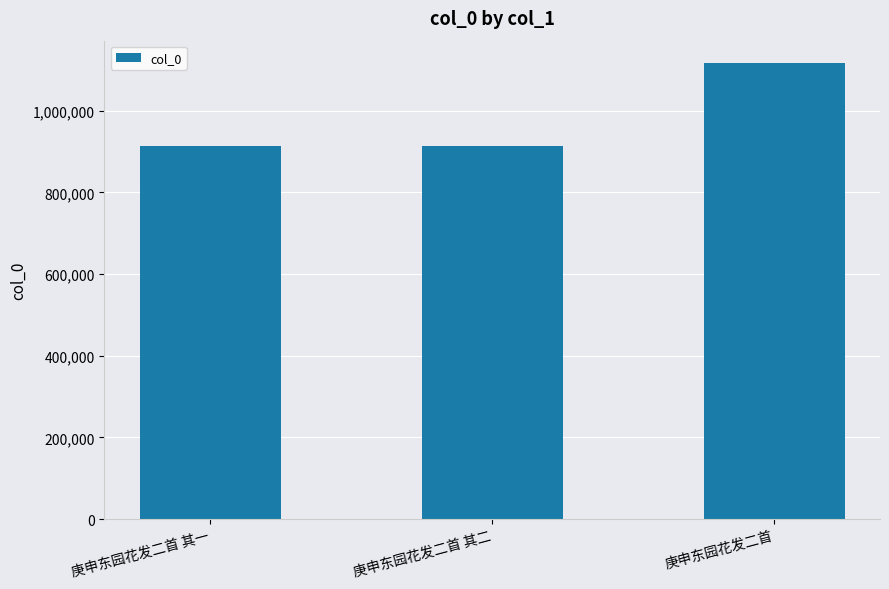

Approximately how many times larger is the value at 庚申东园花发二首 其一 compared to 庚申东园花发二首?

0.8